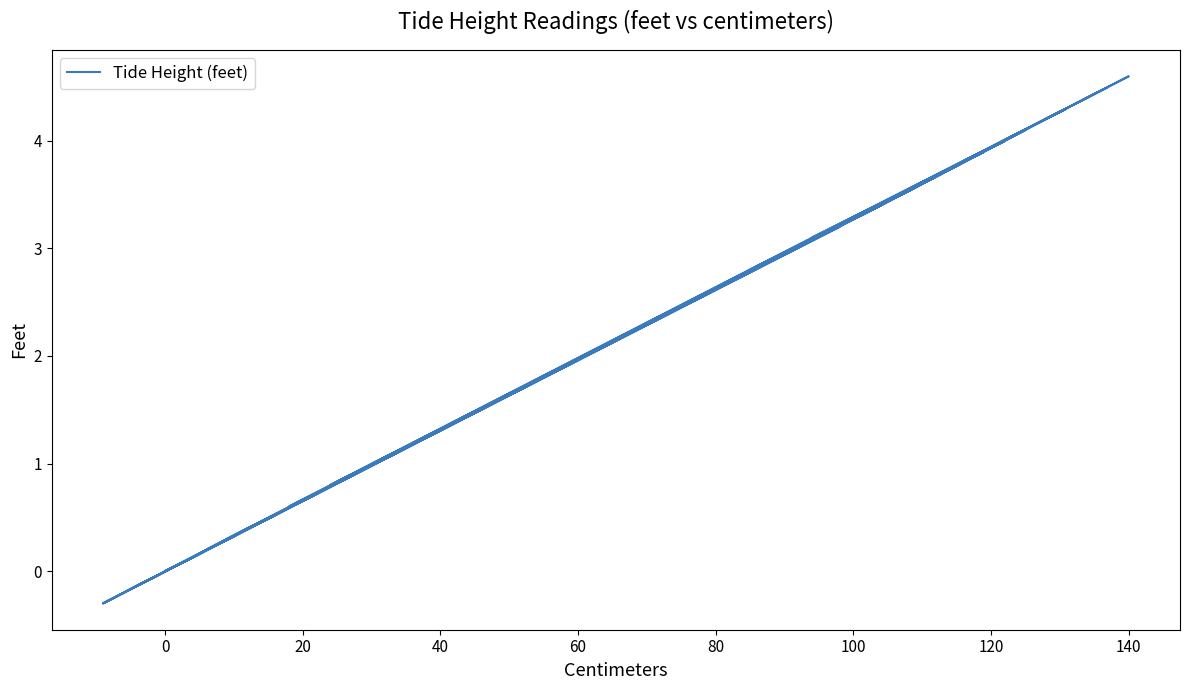

What is the difference between the maximum and minimum values?

4.9